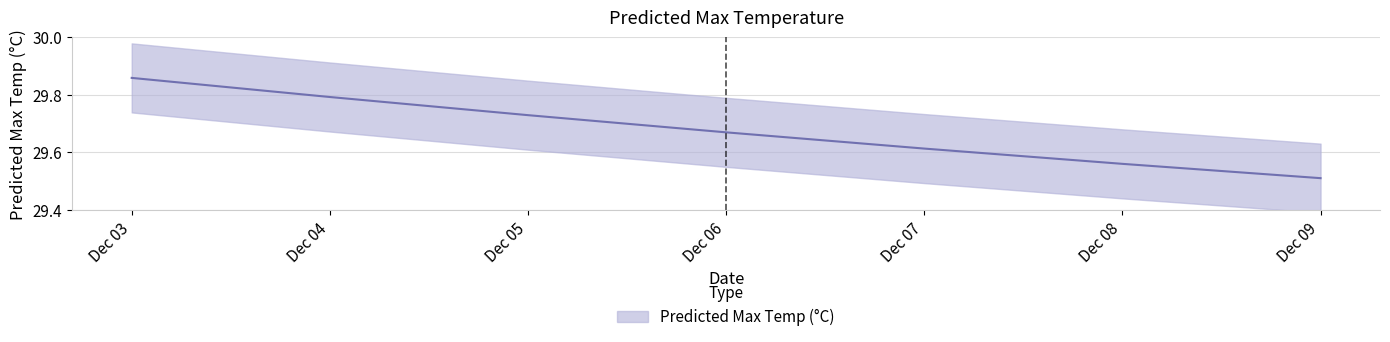

What is the sum of all values?

207.7